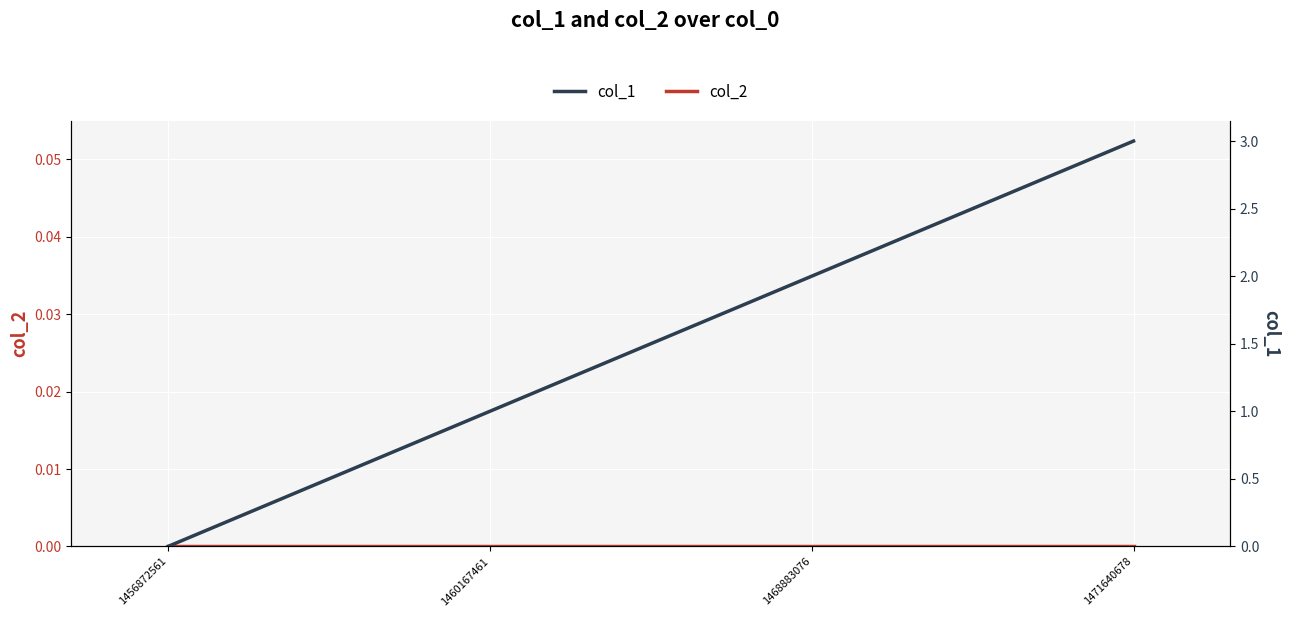

Which series has the largest range (max minus min)?

col_1